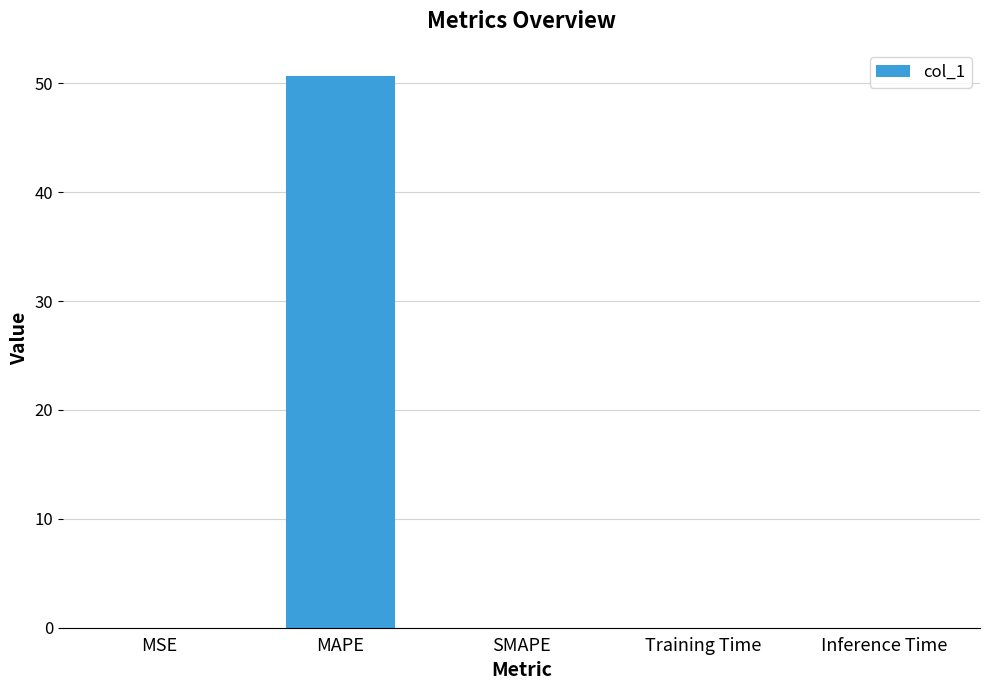

The value at SMAPE is 34.2. True or false?

False